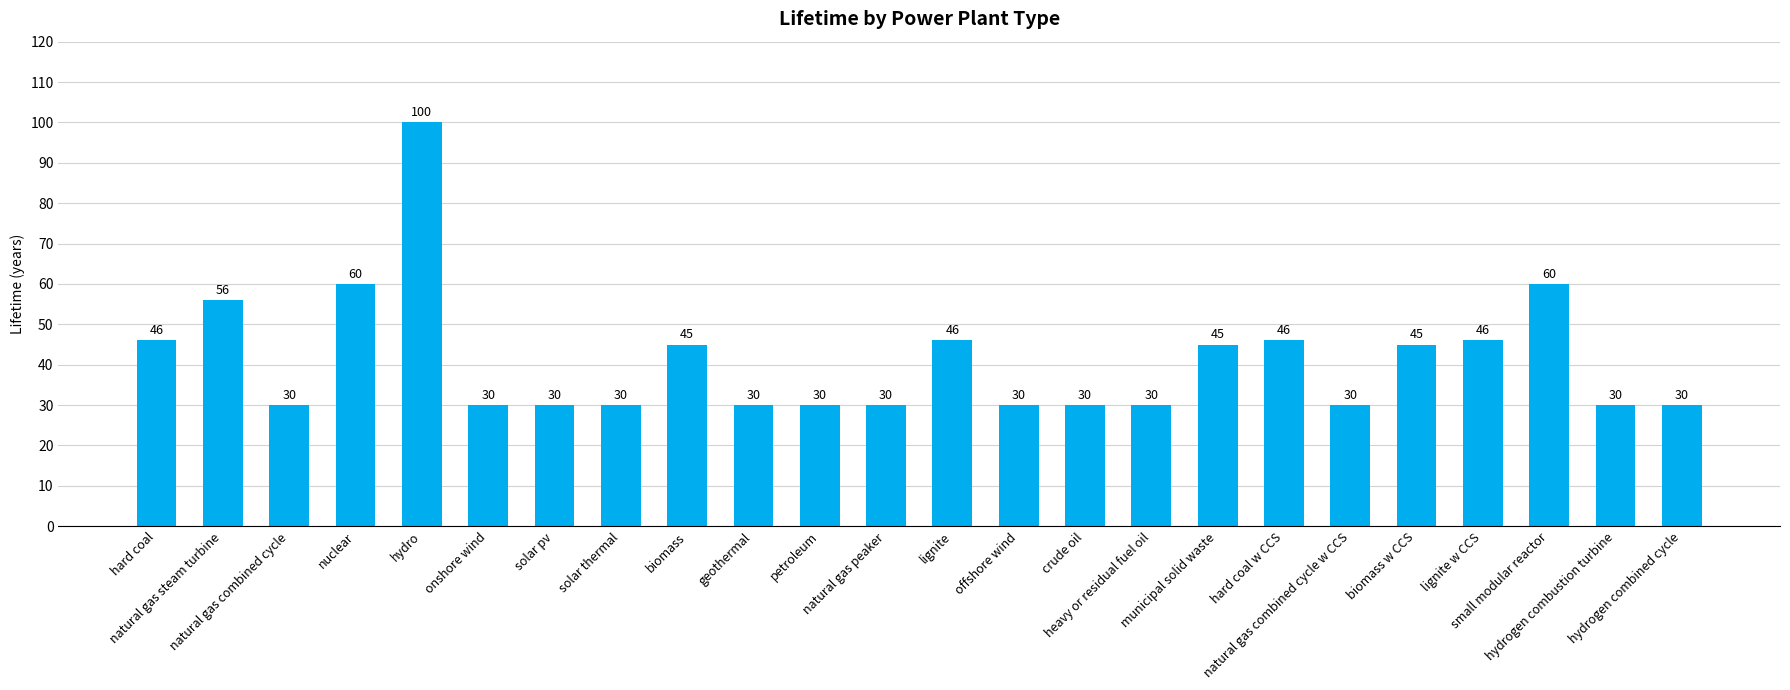

What is the value of the 16th bar from the left?

30